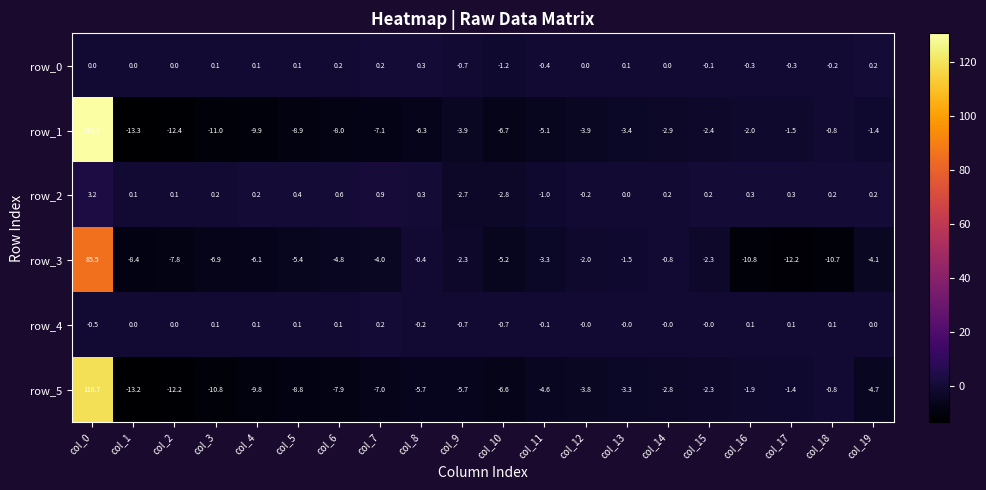

What is the sum of the row_3 values at col_4 and col_9?

-8.4